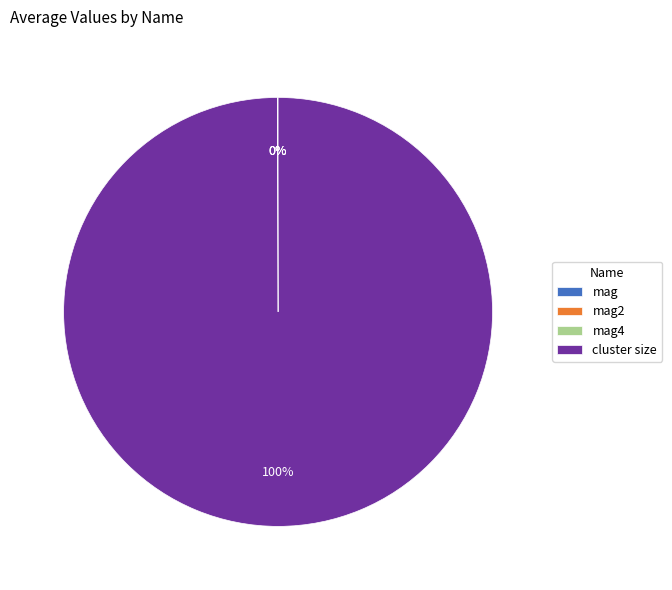

To the nearest percent, what is the average slice percentage?

25%